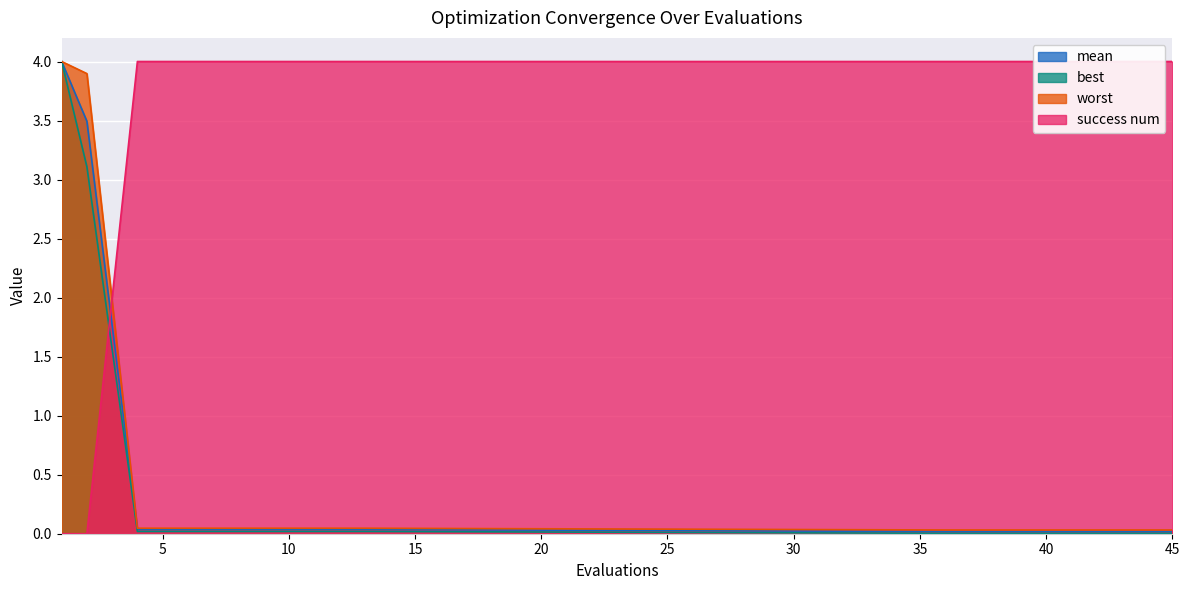

Which series has the largest range (max minus min)?

success num